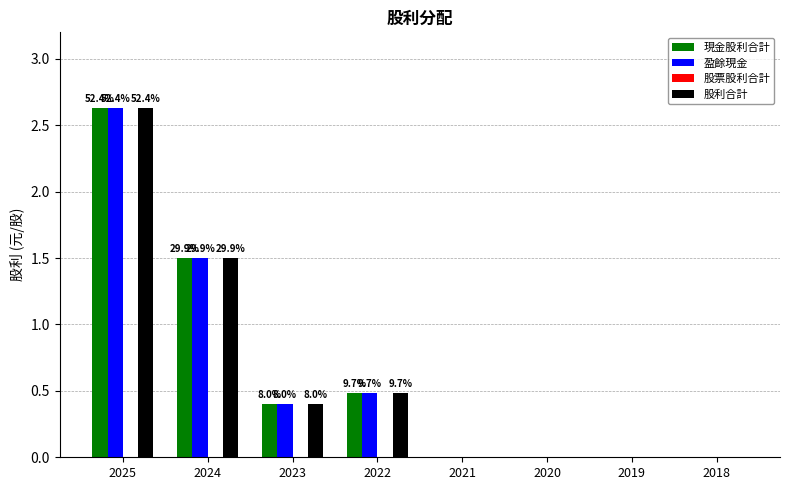

The value of 現金股利合計 at 2023 is 0.6. True or false?

False